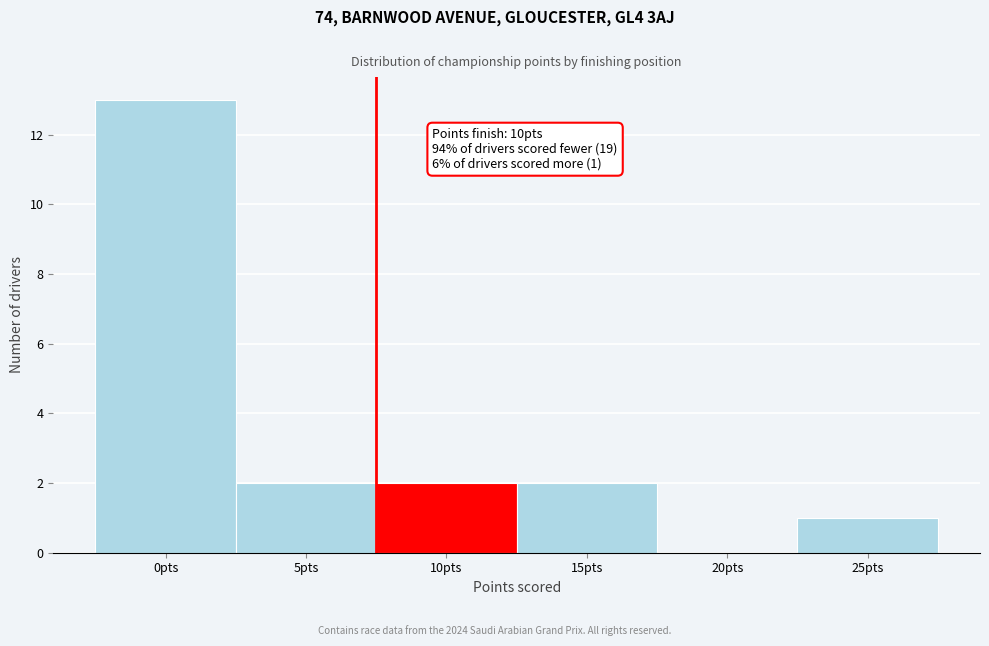

Between 25pts and 15pts, which is larger?

15pts